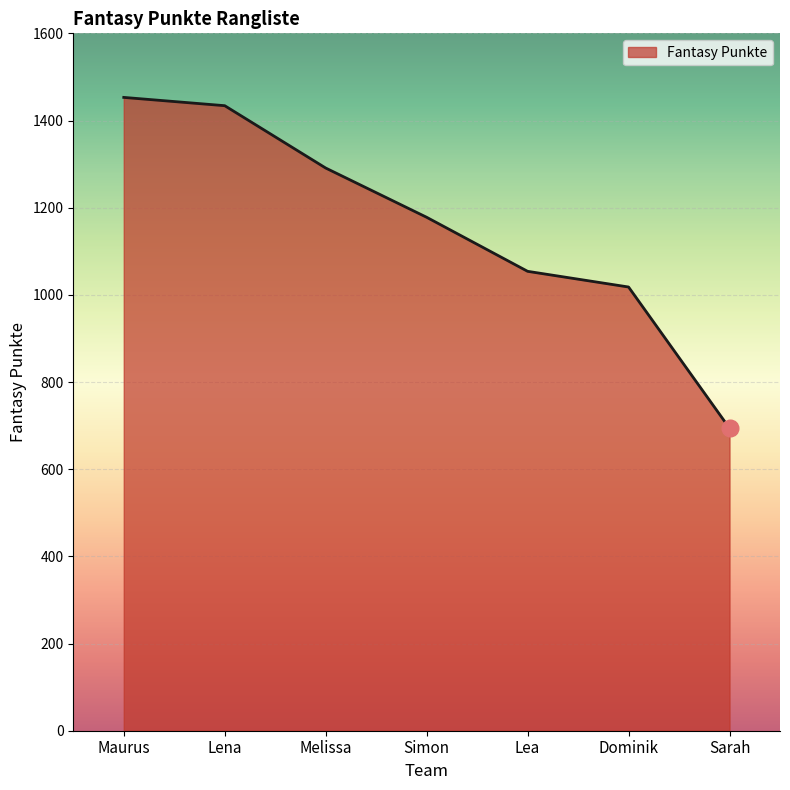

What is the sum of the values at Dominik and Sarah?

1712